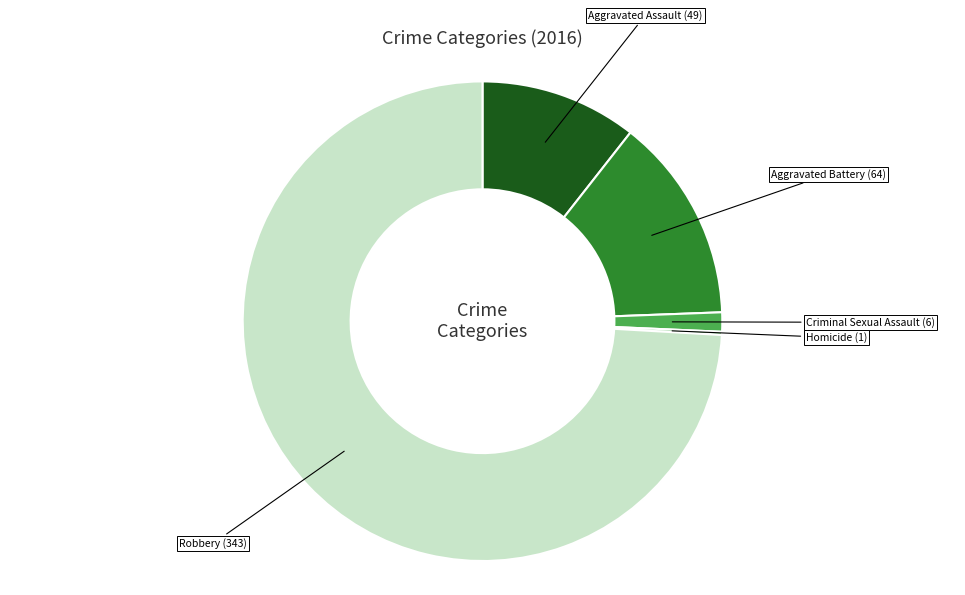

Is there any slice that represents more than half of the pie?

Yes